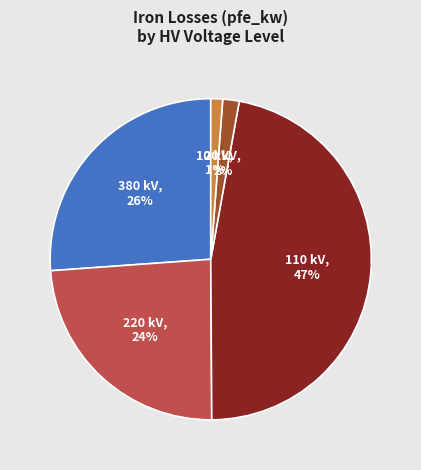

Is the sum of 110 and 10 greater than half?

No